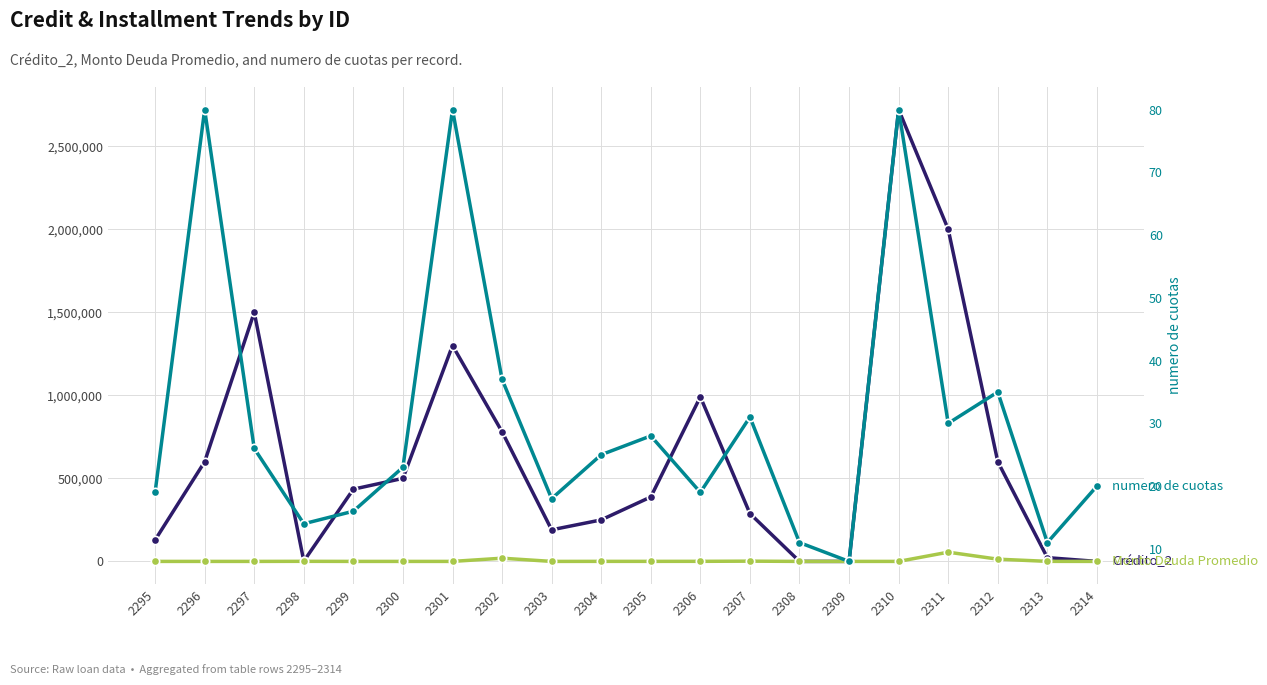

Reading right to left, what are all the values shown in this chart?

Crédito_2: 0	22644	600520	2000000	2720553	0	0	288164	990966	388050	250000	190181	780445	1299962	500000	434897	1528	1500000	600000	128846
Monto Deuda Promedio: 0	306	13488	55627	31	0	0	1523	463	268	263	0	19351	0	0	0	496	0	0	0
numero de cuotas: 20	11	35	30	80	8	11	31	19	28	25	18	37	80	23	16	14	26	80	19